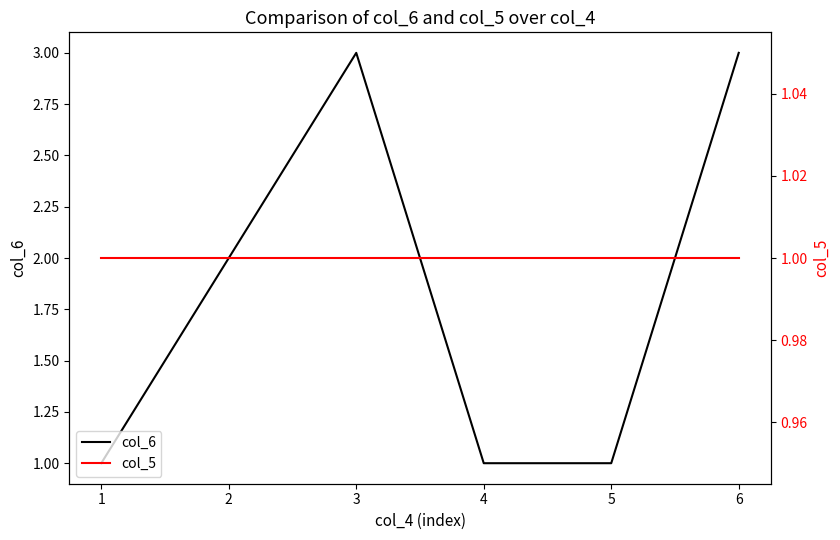

How many series are shown in this chart?

2